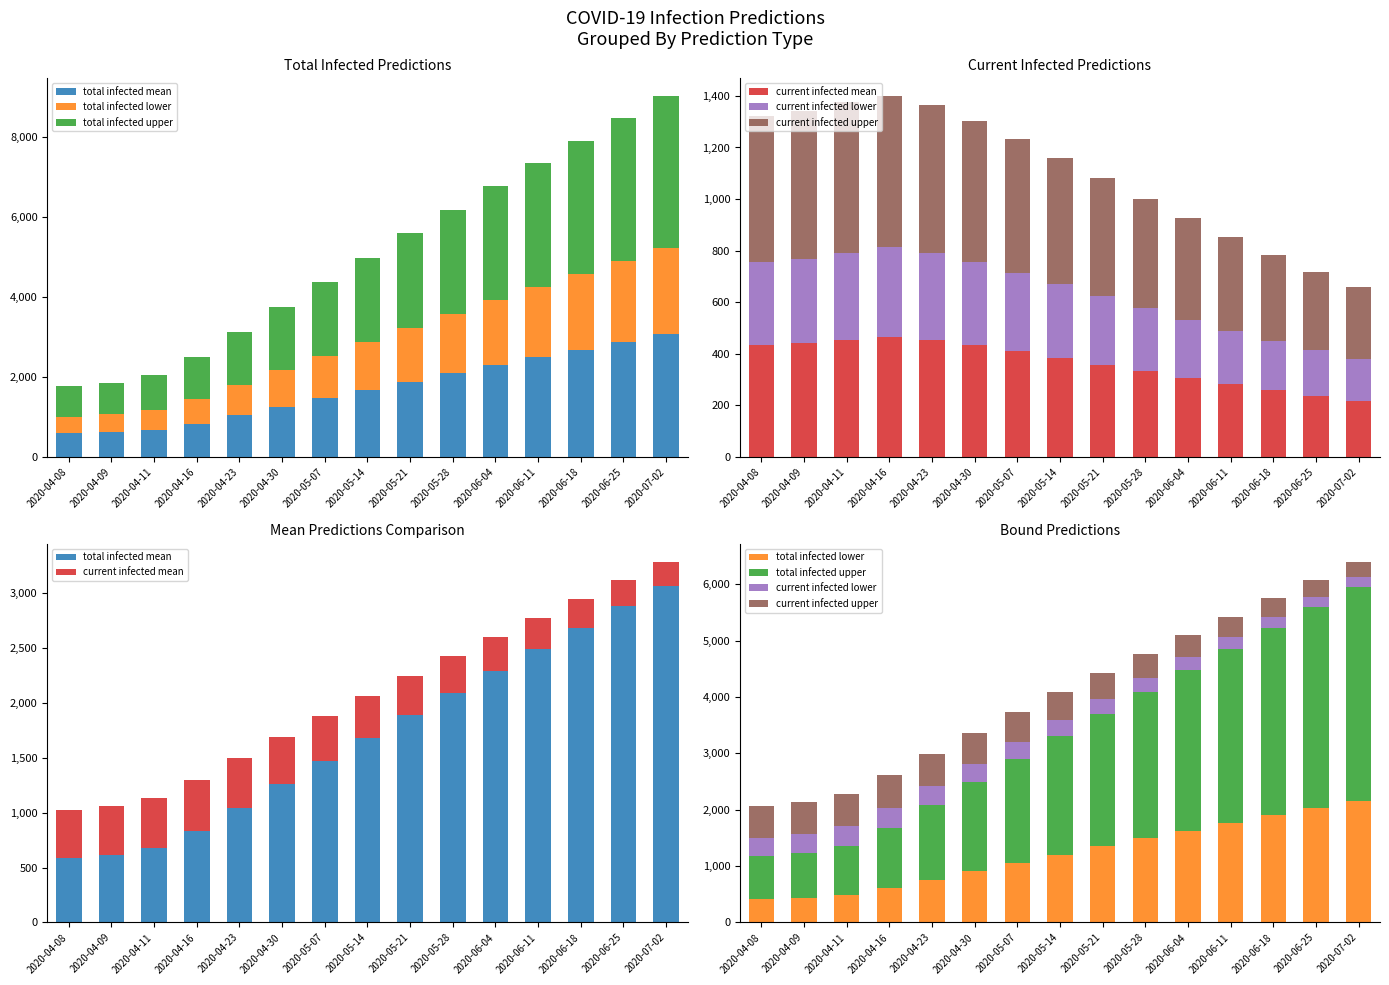

At which label does current infected upper first exceed 489?

2020-04-08